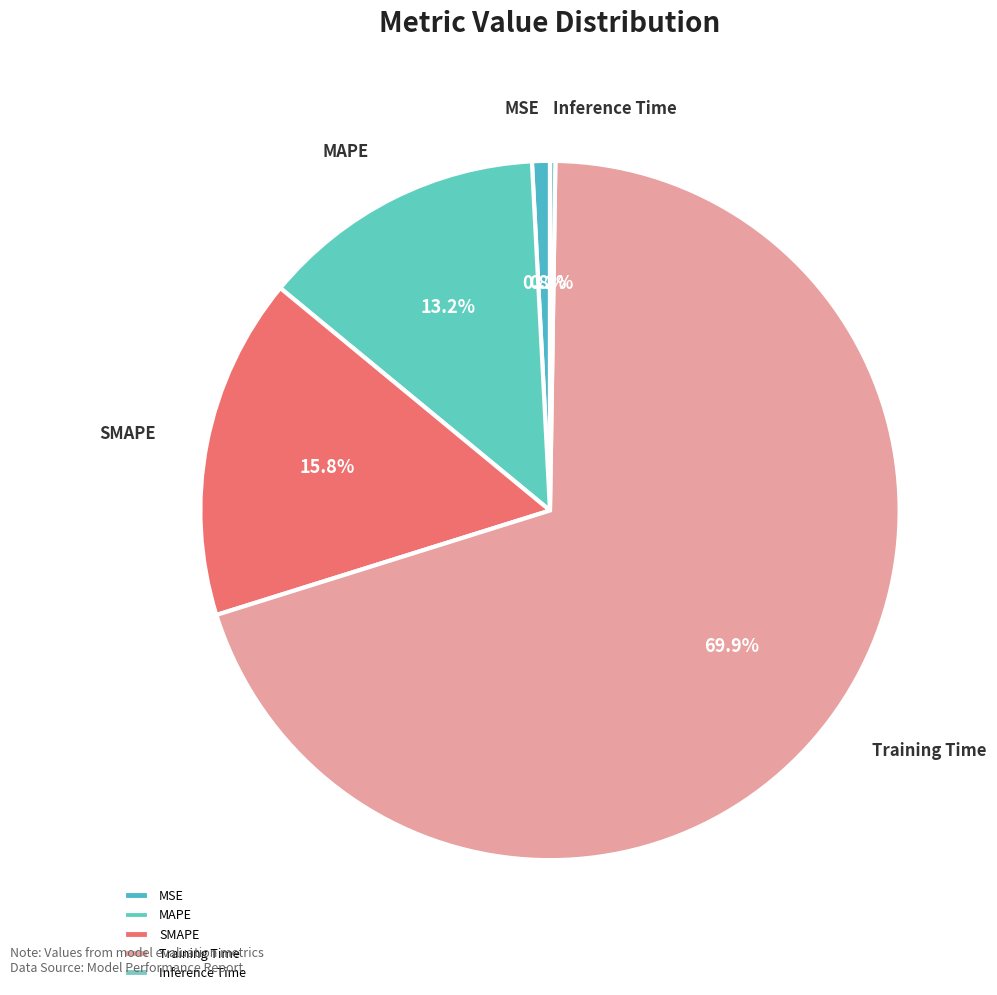

Between Training Time and MSE, which is larger?

Training Time